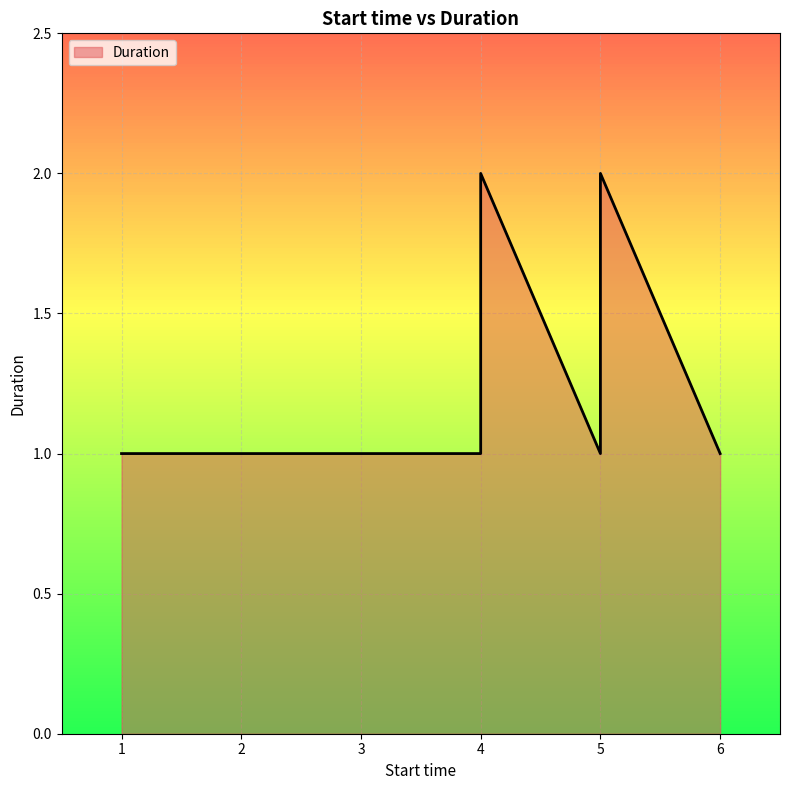

At which label is the value closest to 1?

1